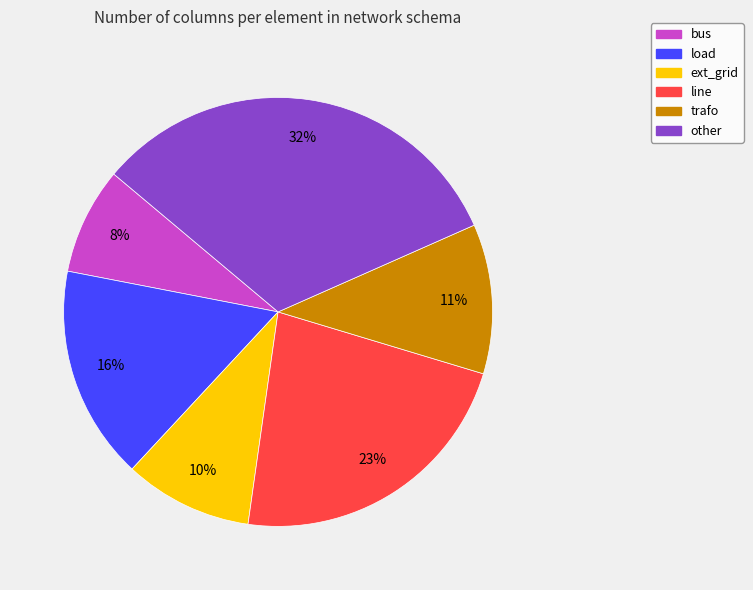

What percentage is the line slice, to the nearest percent?

23%